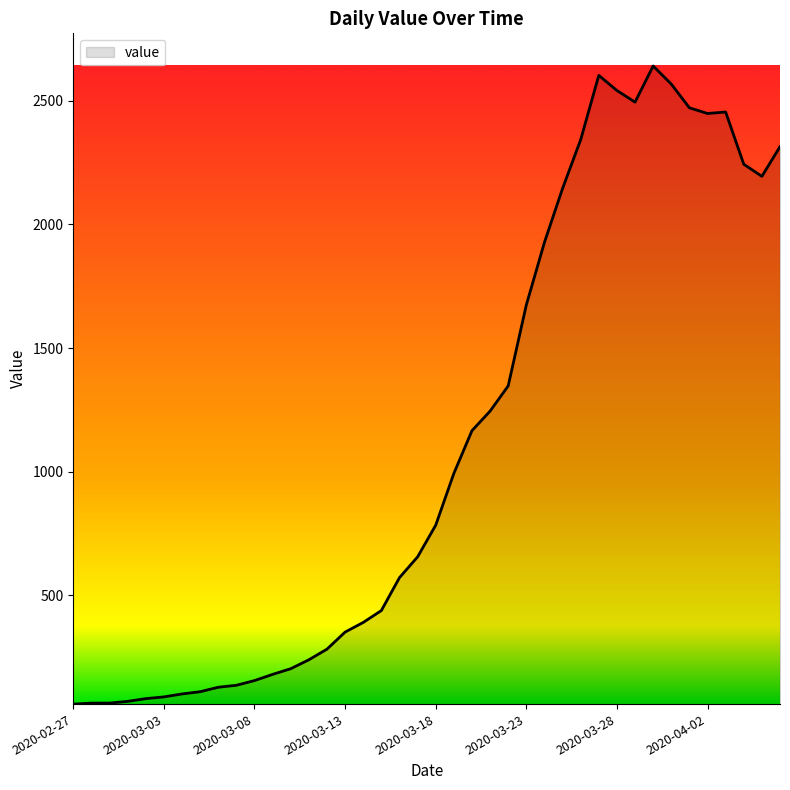

What is the greatest value displayed?

2640